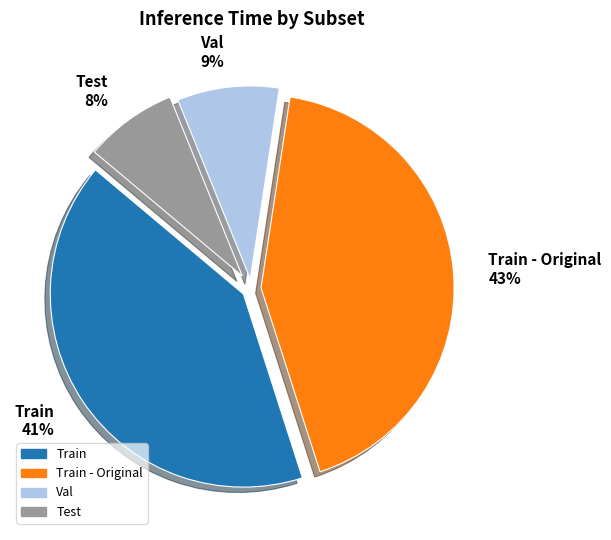

To the nearest percent, what is the average slice percentage?

25%